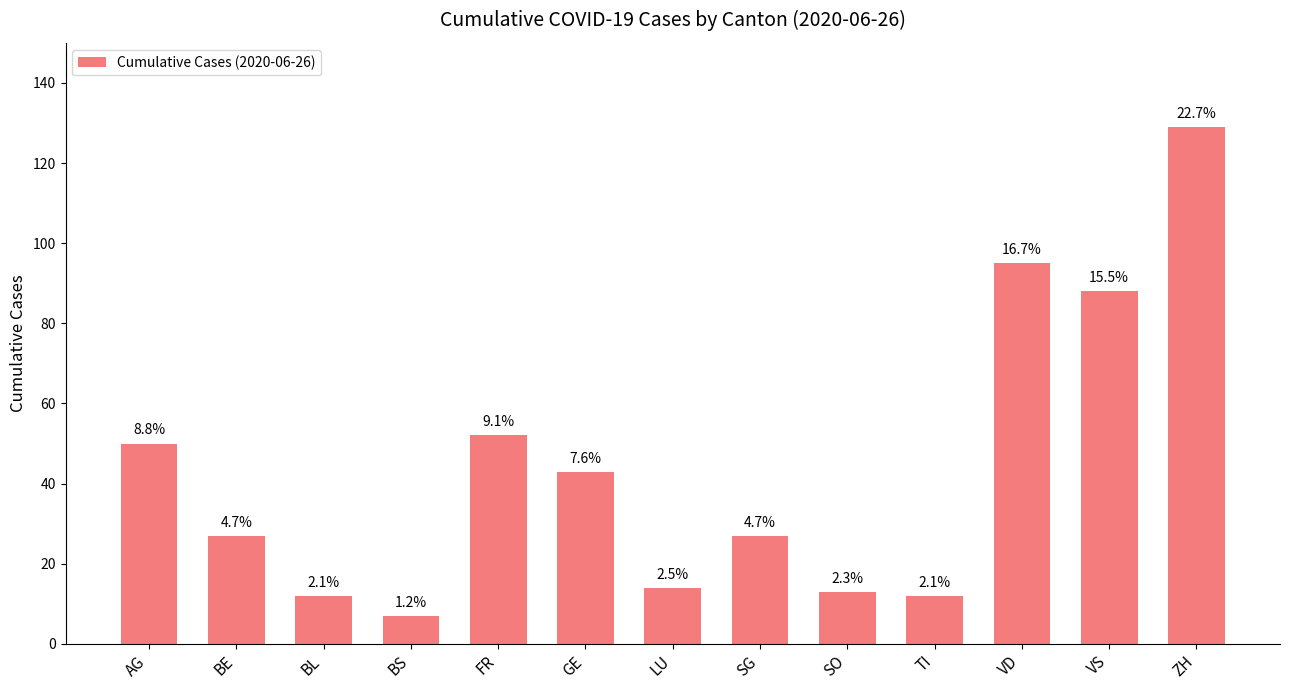

Are the bars horizontal?

No